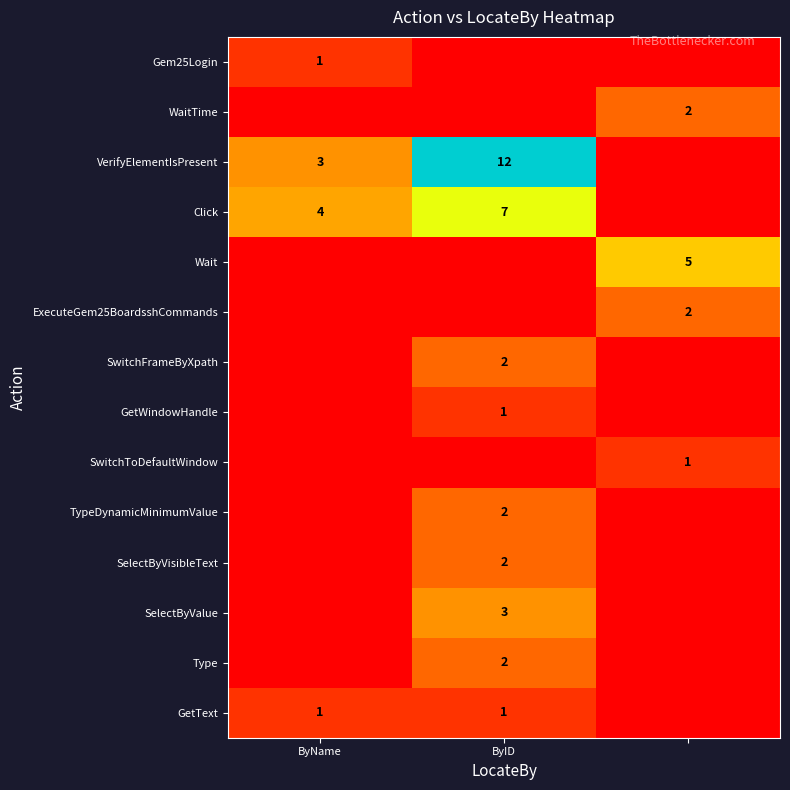

At which category is the sum across all series the highest?

ByID